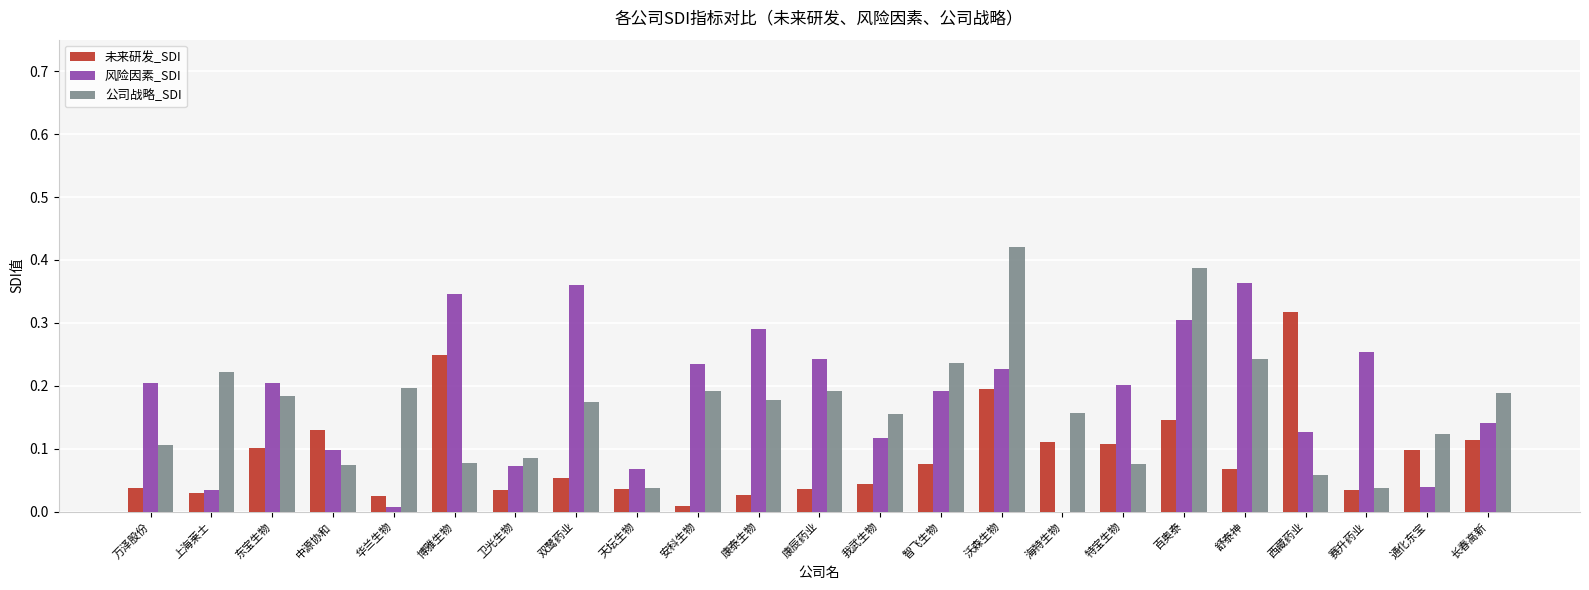

Which series has the largest total across all categories?

风险因素_SDI